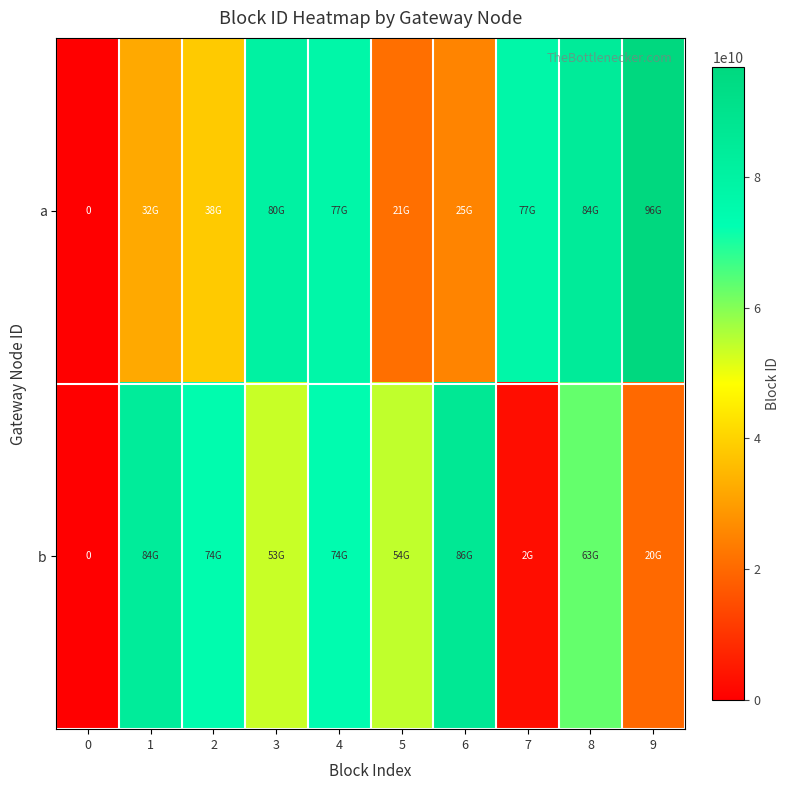

What is the difference between the highest and lowest values at 1?

51749665800